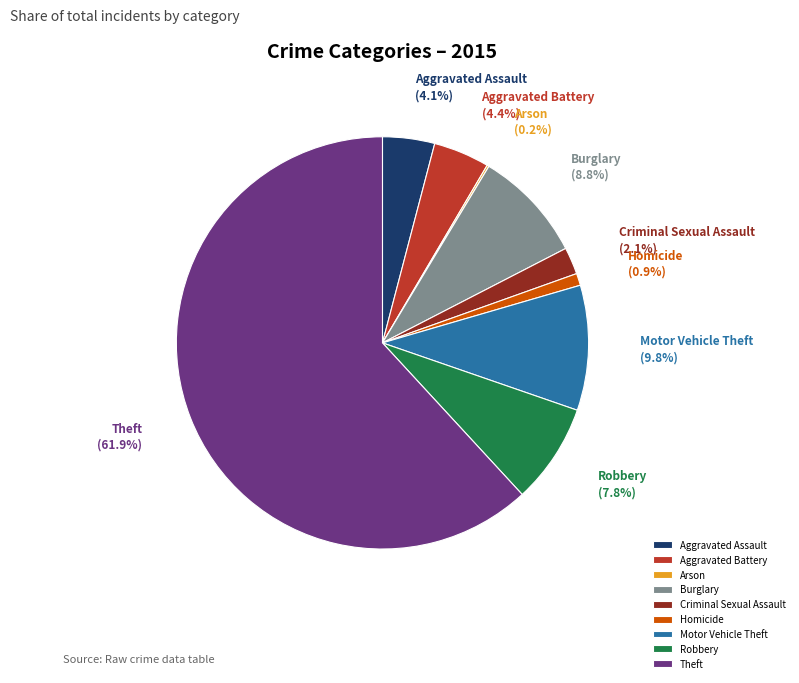

What percentage is NOT represented by Aggravated Assault?

95.9%